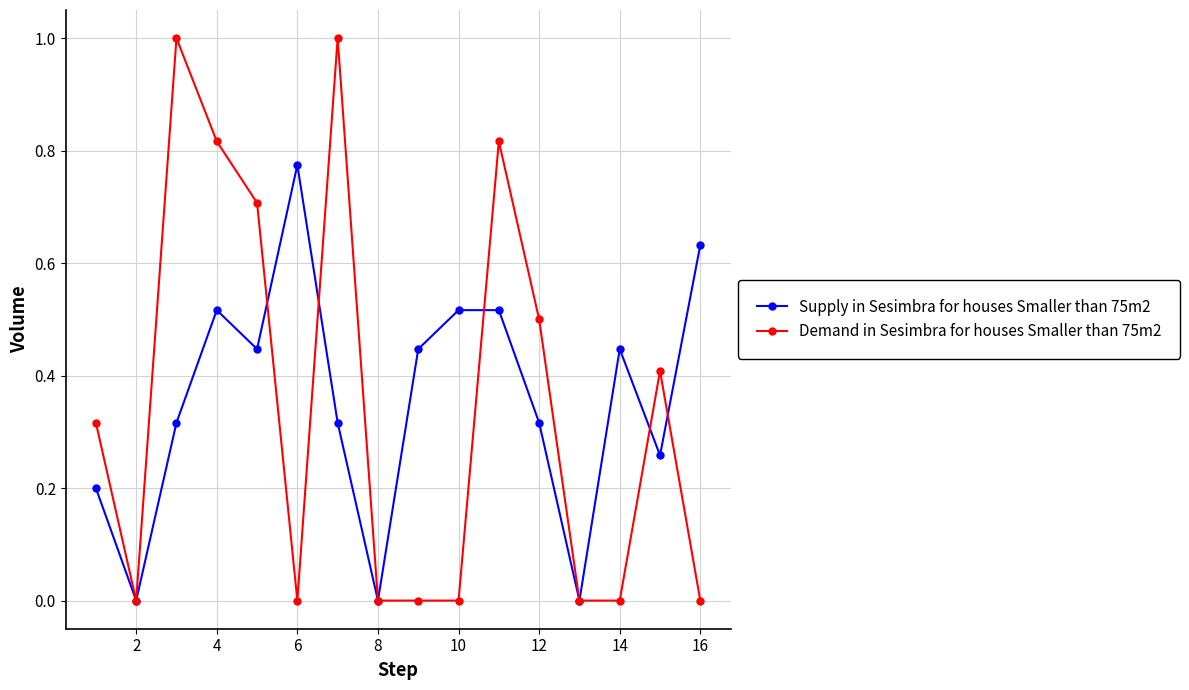

What is the greatest value displayed?

1.0